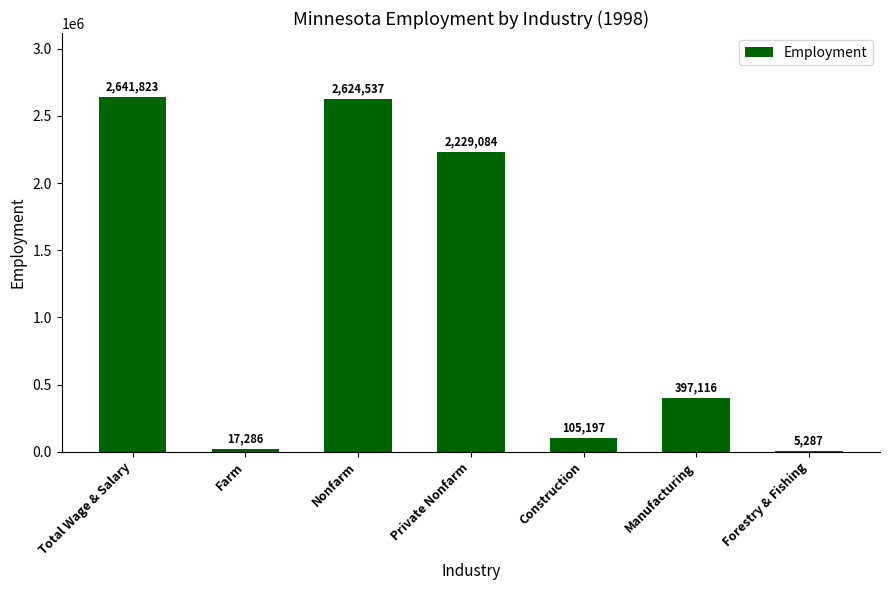

Which label corresponds to the largest value in the chart?

Total Wage & Salary